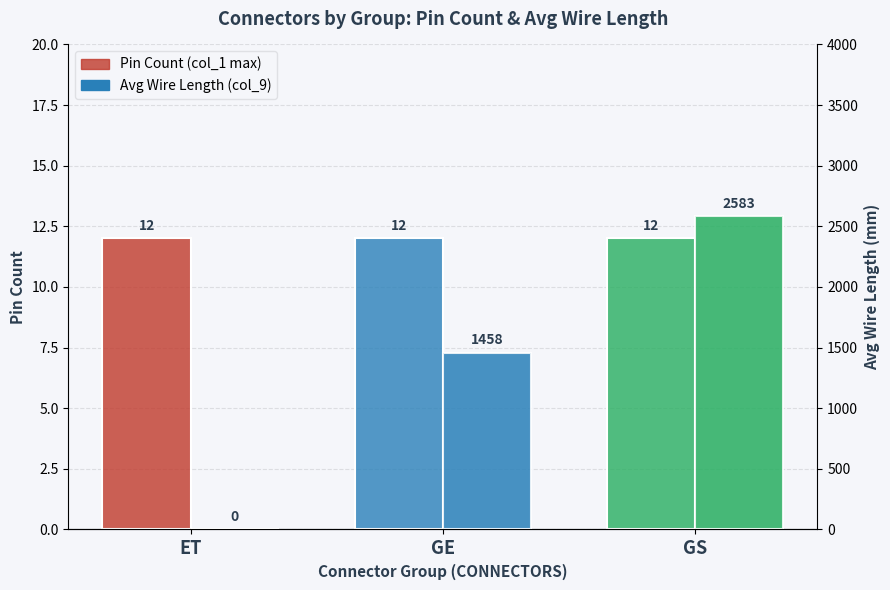

The value of Pin Count (col_1 max) at ET is 19. True or false?

False